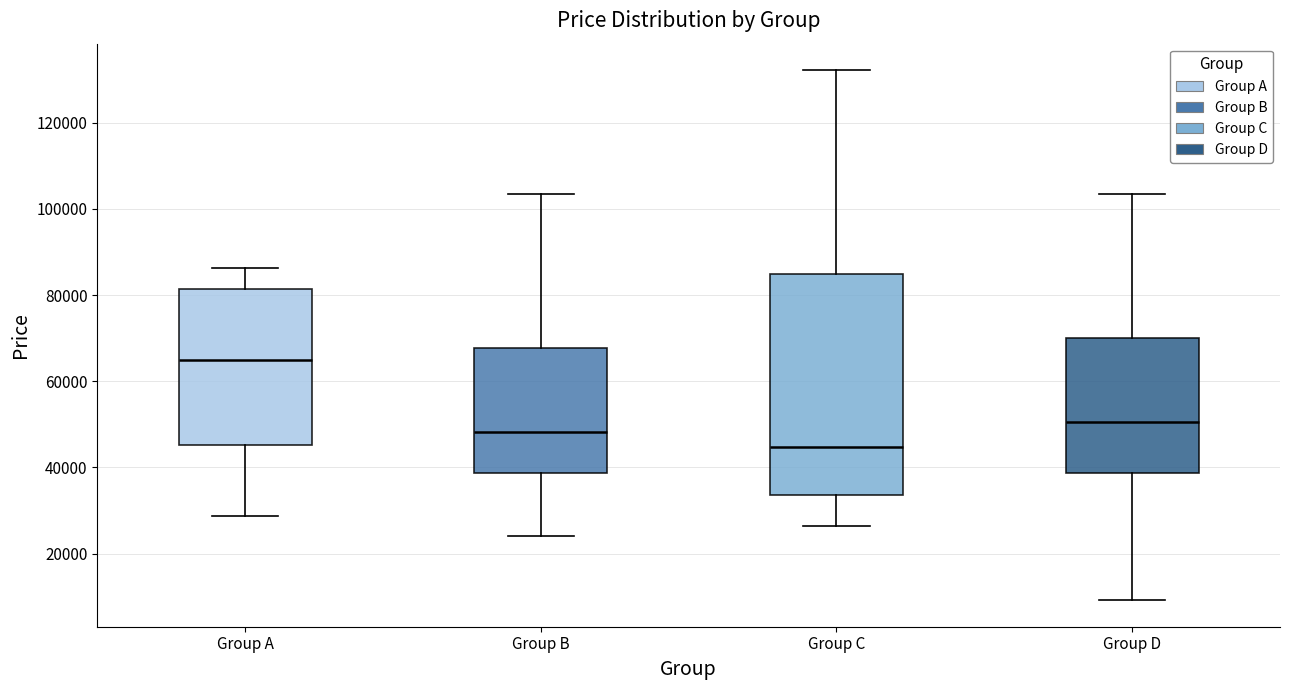

Which box's median line is the lowest?

Group C